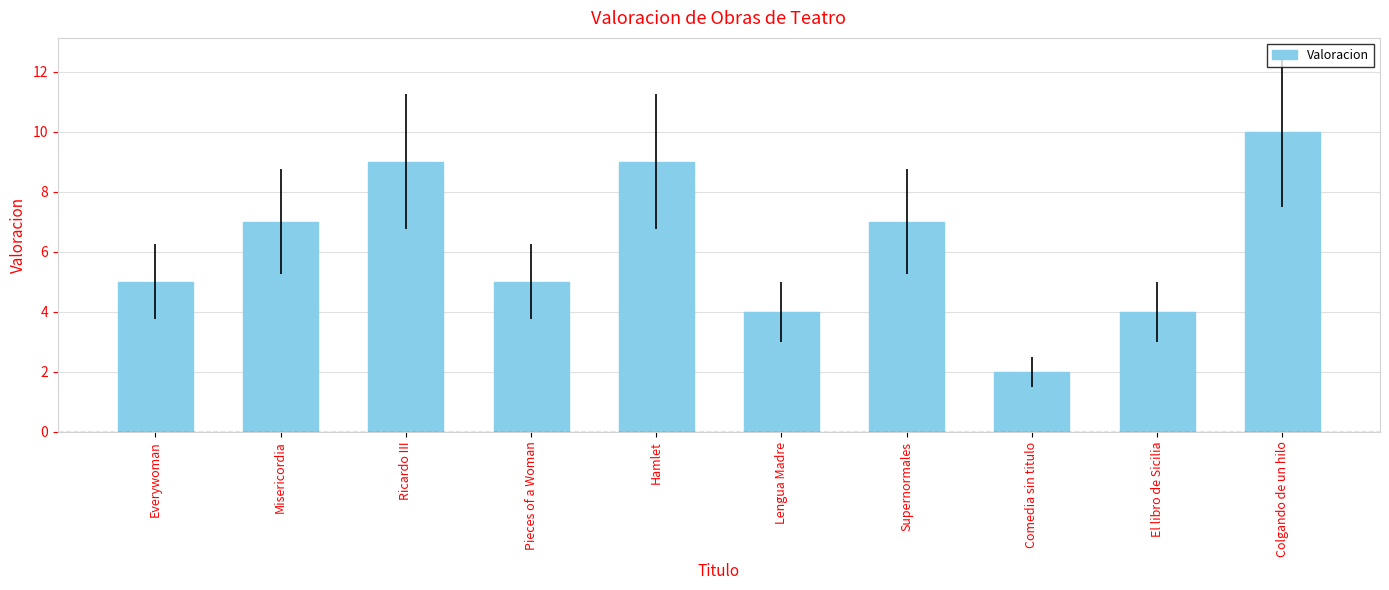

How many distinct data groups are displayed?

1